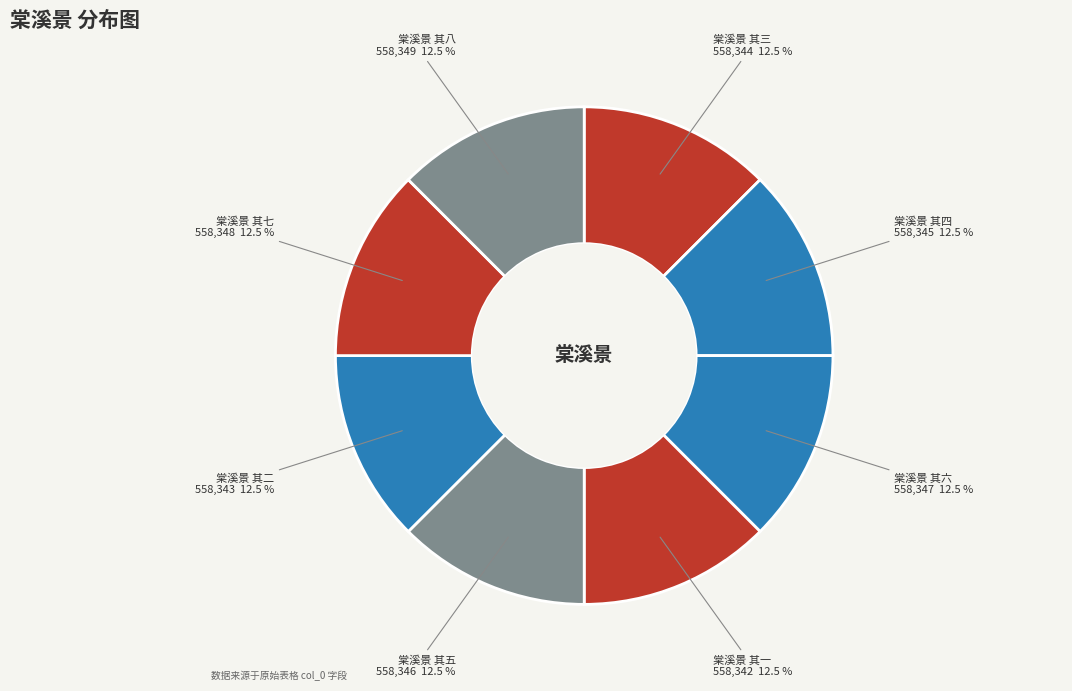

Do 棠溪景 其七 and 棠溪景 其八 together represent more than half of the pie?

No